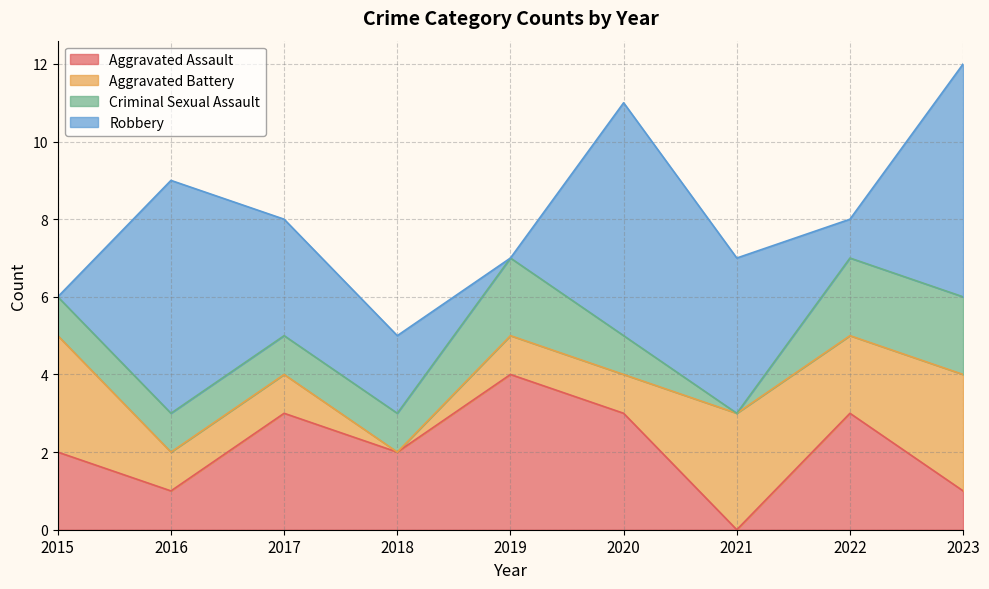

Count the Aggravated Assault values in the range 1 to 3.

7